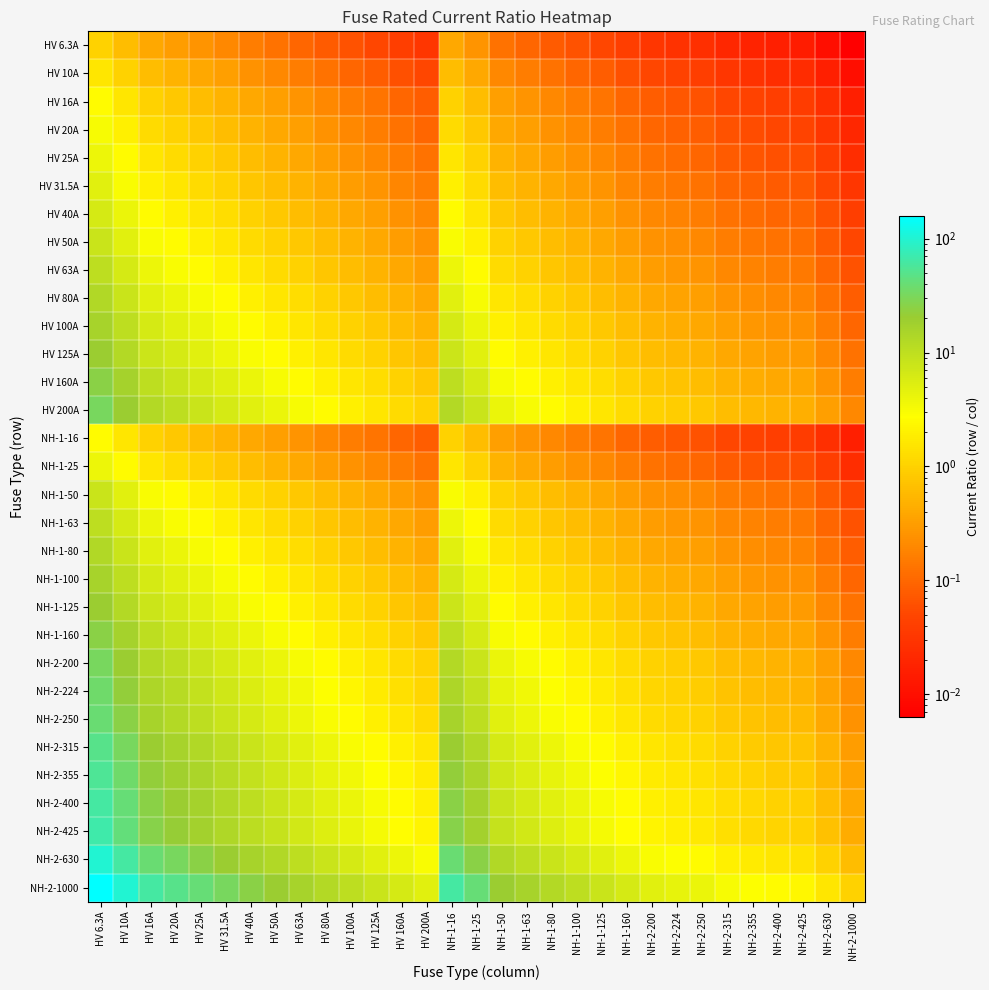

Reading right to left, what are all the values shown in this chart?

HV 6.3A: NH-2-1000=0.0	NH-2-630=0.0	NH-2-425=0.0	NH-2-400=0.0	NH-2-355=0.0	NH-2-315=0.0	NH-2-250=0.0	NH-2-224=0.0	NH-2-200=0.0	NH-1-160=0.0	NH-1-125=0.1	NH-1-100=0.1	NH-1-80=0.1	NH-1-63=0.1	NH-1-50=0.1	NH-1-25=0.3	NH-1-16=0.4	HV 200A=0.0	HV 160A=0.0	HV 125A=0.1	HV 100A=0.1	HV 80A=0.1	HV 63A=0.1	HV 50A=0.1	HV 40A=0.2	HV 31.5A=0.2	HV 25A=0.3	HV 20A=0.3	HV 16A=0.4	HV 10A=0.6	HV 6.3A=1.0
HV 10A: NH-2-1000=0.0	NH-2-630=0.0	NH-2-425=0.0	NH-2-400=0.0	NH-2-355=0.0	NH-2-315=0.0	NH-2-250=0.0	NH-2-224=0.0	NH-2-200=0.1	NH-1-160=0.1	NH-1-125=0.1	NH-1-100=0.1	NH-1-80=0.1	NH-1-63=0.2	NH-1-50=0.2	NH-1-25=0.4	NH-1-16=0.6	HV 200A=0.1	HV 160A=0.1	HV 125A=0.1	HV 100A=0.1	HV 80A=0.1	HV 63A=0.2	HV 50A=0.2	HV 40A=0.2	HV 31.5A=0.3	HV 25A=0.4	HV 20A=0.5	HV 16A=0.6	HV 10A=1.0	HV 6.3A=1.6
HV 16A: NH-2-1000=0.0	NH-2-630=0.0	NH-2-425=0.0	NH-2-400=0.0	NH-2-355=0.0	NH-2-315=0.1	NH-2-250=0.1	NH-2-224=0.1	NH-2-200=0.1	NH-1-160=0.1	NH-1-125=0.1	NH-1-100=0.2	NH-1-80=0.2	NH-1-63=0.3	NH-1-50=0.3	NH-1-25=0.6	NH-1-16=1.0	HV 200A=0.1	HV 160A=0.1	HV 125A=0.1	HV 100A=0.2	HV 80A=0.2	HV 63A=0.3	HV 50A=0.3	HV 40A=0.4	HV 31.5A=0.5	HV 25A=0.6	HV 20A=0.8	HV 16A=1.0	HV 10A=1.6	HV 6.3A=2.5
HV 20A: NH-2-1000=0.0	NH-2-630=0.0	NH-2-425=0.0	NH-2-400=0.1	NH-2-355=0.1	NH-2-315=0.1	NH-2-250=0.1	NH-2-224=0.1	NH-2-200=0.1	NH-1-160=0.1	NH-1-125=0.2	NH-1-100=0.2	NH-1-80=0.2	NH-1-63=0.3	NH-1-50=0.4	NH-1-25=0.8	NH-1-16=1.2	HV 200A=0.1	HV 160A=0.1	HV 125A=0.2	HV 100A=0.2	HV 80A=0.2	HV 63A=0.3	HV 50A=0.4	HV 40A=0.5	HV 31.5A=0.6	HV 25A=0.8	HV 20A=1.0	HV 16A=1.2	HV 10A=2.0	HV 6.3A=3.2
HV 25A: NH-2-1000=0.0	NH-2-630=0.0	NH-2-425=0.1	NH-2-400=0.1	NH-2-355=0.1	NH-2-315=0.1	NH-2-250=0.1	NH-2-224=0.1	NH-2-200=0.1	NH-1-160=0.2	NH-1-125=0.2	NH-1-100=0.2	NH-1-80=0.3	NH-1-63=0.4	NH-1-50=0.5	NH-1-25=1.0	NH-1-16=1.6	HV 200A=0.1	HV 160A=0.2	HV 125A=0.2	HV 100A=0.2	HV 80A=0.3	HV 63A=0.4	HV 50A=0.5	HV 40A=0.6	HV 31.5A=0.8	HV 25A=1.0	HV 20A=1.2	HV 16A=1.6	HV 10A=2.5	HV 6.3A=4.0
HV 31.5A: NH-2-1000=0.0	NH-2-630=0.1	NH-2-425=0.1	NH-2-400=0.1	NH-2-355=0.1	NH-2-315=0.1	NH-2-250=0.1	NH-2-224=0.1	NH-2-200=0.2	NH-1-160=0.2	NH-1-125=0.3	NH-1-100=0.3	NH-1-80=0.4	NH-1-63=0.5	NH-1-50=0.6	NH-1-25=1.3	NH-1-16=2.0	HV 200A=0.2	HV 160A=0.2	HV 125A=0.3	HV 100A=0.3	HV 80A=0.4	HV 63A=0.5	HV 50A=0.6	HV 40A=0.8	HV 31.5A=1.0	HV 25A=1.3	HV 20A=1.6	HV 16A=2.0	HV 10A=3.1	HV 6.3A=5.0
HV 40A: NH-2-1000=0.0	NH-2-630=0.1	NH-2-425=0.1	NH-2-400=0.1	NH-2-355=0.1	NH-2-315=0.1	NH-2-250=0.2	NH-2-224=0.2	NH-2-200=0.2	NH-1-160=0.2	NH-1-125=0.3	NH-1-100=0.4	NH-1-80=0.5	NH-1-63=0.6	NH-1-50=0.8	NH-1-25=1.6	NH-1-16=2.5	HV 200A=0.2	HV 160A=0.2	HV 125A=0.3	HV 100A=0.4	HV 80A=0.5	HV 63A=0.6	HV 50A=0.8	HV 40A=1.0	HV 31.5A=1.3	HV 25A=1.6	HV 20A=2.0	HV 16A=2.5	HV 10A=4.0	HV 6.3A=6.3
HV 50A: NH-2-1000=0.1	NH-2-630=0.1	NH-2-425=0.1	NH-2-400=0.1	NH-2-355=0.1	NH-2-315=0.2	NH-2-250=0.2	NH-2-224=0.2	NH-2-200=0.2	NH-1-160=0.3	NH-1-125=0.4	NH-1-100=0.5	NH-1-80=0.6	NH-1-63=0.8	NH-1-50=1.0	NH-1-25=2.0	NH-1-16=3.1	HV 200A=0.2	HV 160A=0.3	HV 125A=0.4	HV 100A=0.5	HV 80A=0.6	HV 63A=0.8	HV 50A=1.0	HV 40A=1.2	HV 31.5A=1.6	HV 25A=2.0	HV 20A=2.5	HV 16A=3.1	HV 10A=5.0	HV 6.3A=7.9
HV 63A: NH-2-1000=0.1	NH-2-630=0.1	NH-2-425=0.1	NH-2-400=0.2	NH-2-355=0.2	NH-2-315=0.2	NH-2-250=0.3	NH-2-224=0.3	NH-2-200=0.3	NH-1-160=0.4	NH-1-125=0.5	NH-1-100=0.6	NH-1-80=0.8	NH-1-63=1.0	NH-1-50=1.3	NH-1-25=2.5	NH-1-16=3.9	HV 200A=0.3	HV 160A=0.4	HV 125A=0.5	HV 100A=0.6	HV 80A=0.8	HV 63A=1.0	HV 50A=1.3	HV 40A=1.6	HV 31.5A=2.0	HV 25A=2.5	HV 20A=3.1	HV 16A=3.9	HV 10A=6.3	HV 6.3A=10.0
HV 80A: NH-2-1000=0.1	NH-2-630=0.1	NH-2-425=0.2	NH-2-400=0.2	NH-2-355=0.2	NH-2-315=0.3	NH-2-250=0.3	NH-2-224=0.4	NH-2-200=0.4	NH-1-160=0.5	NH-1-125=0.6	NH-1-100=0.8	NH-1-80=1.0	NH-1-63=1.3	NH-1-50=1.6	NH-1-25=3.2	NH-1-16=5.0	HV 200A=0.4	HV 160A=0.5	HV 125A=0.6	HV 100A=0.8	HV 80A=1.0	HV 63A=1.3	HV 50A=1.6	HV 40A=2.0	HV 31.5A=2.5	HV 25A=3.2	HV 20A=4.0	HV 16A=5.0	HV 10A=8.0	HV 6.3A=12.7
HV 100A: NH-2-1000=0.1	NH-2-630=0.2	NH-2-425=0.2	NH-2-400=0.2	NH-2-355=0.3	NH-2-315=0.3	NH-2-250=0.4	NH-2-224=0.4	NH-2-200=0.5	NH-1-160=0.6	NH-1-125=0.8	NH-1-100=1.0	NH-1-80=1.2	NH-1-63=1.6	NH-1-50=2.0	NH-1-25=4.0	NH-1-16=6.2	HV 200A=0.5	HV 160A=0.6	HV 125A=0.8	HV 100A=1.0	HV 80A=1.2	HV 63A=1.6	HV 50A=2.0	HV 40A=2.5	HV 31.5A=3.2	HV 25A=4.0	HV 20A=5.0	HV 16A=6.2	HV 10A=10.0	HV 6.3A=15.9
HV 125A: NH-2-1000=0.1	NH-2-630=0.2	NH-2-425=0.3	NH-2-400=0.3	NH-2-355=0.4	NH-2-315=0.4	NH-2-250=0.5	NH-2-224=0.6	NH-2-200=0.6	NH-1-160=0.8	NH-1-125=1.0	NH-1-100=1.2	NH-1-80=1.6	NH-1-63=2.0	NH-1-50=2.5	NH-1-25=5.0	NH-1-16=7.8	HV 200A=0.6	HV 160A=0.8	HV 125A=1.0	HV 100A=1.2	HV 80A=1.6	HV 63A=2.0	HV 50A=2.5	HV 40A=3.1	HV 31.5A=4.0	HV 25A=5.0	HV 20A=6.2	HV 16A=7.8	HV 10A=12.5	HV 6.3A=19.8
HV 160A: NH-2-1000=0.2	NH-2-630=0.3	NH-2-425=0.4	NH-2-400=0.4	NH-2-355=0.5	NH-2-315=0.5	NH-2-250=0.6	NH-2-224=0.7	NH-2-200=0.8	NH-1-160=1.0	NH-1-125=1.3	NH-1-100=1.6	NH-1-80=2.0	NH-1-63=2.5	NH-1-50=3.2	NH-1-25=6.4	NH-1-16=10.0	HV 200A=0.8	HV 160A=1.0	HV 125A=1.3	HV 100A=1.6	HV 80A=2.0	HV 63A=2.5	HV 50A=3.2	HV 40A=4.0	HV 31.5A=5.1	HV 25A=6.4	HV 20A=8.0	HV 16A=10.0	HV 10A=16.0	HV 6.3A=25.4
HV 200A: NH-2-1000=0.2	NH-2-630=0.3	NH-2-425=0.5	NH-2-400=0.5	NH-2-355=0.6	NH-2-315=0.6	NH-2-250=0.8	NH-2-224=0.9	NH-2-200=1.0	NH-1-160=1.2	NH-1-125=1.6	NH-1-100=2.0	NH-1-80=2.5	NH-1-63=3.2	NH-1-50=4.0	NH-1-25=8.0	NH-1-16=12.5	HV 200A=1.0	HV 160A=1.2	HV 125A=1.6	HV 100A=2.0	HV 80A=2.5	HV 63A=3.2	HV 50A=4.0	HV 40A=5.0	HV 31.5A=6.3	HV 25A=8.0	HV 20A=10.0	HV 16A=12.5	HV 10A=20.0	HV 6.3A=31.7
NH-1-16: NH-2-1000=0.0	NH-2-630=0.0	NH-2-425=0.0	NH-2-400=0.0	NH-2-355=0.0	NH-2-315=0.1	NH-2-250=0.1	NH-2-224=0.1	NH-2-200=0.1	NH-1-160=0.1	NH-1-125=0.1	NH-1-100=0.2	NH-1-80=0.2	NH-1-63=0.3	NH-1-50=0.3	NH-1-25=0.6	NH-1-16=1.0	HV 200A=0.1	HV 160A=0.1	HV 125A=0.1	HV 100A=0.2	HV 80A=0.2	HV 63A=0.3	HV 50A=0.3	HV 40A=0.4	HV 31.5A=0.5	HV 25A=0.6	HV 20A=0.8	HV 16A=1.0	HV 10A=1.6	HV 6.3A=2.5
NH-1-25: NH-2-1000=0.0	NH-2-630=0.0	NH-2-425=0.1	NH-2-400=0.1	NH-2-355=0.1	NH-2-315=0.1	NH-2-250=0.1	NH-2-224=0.1	NH-2-200=0.1	NH-1-160=0.2	NH-1-125=0.2	NH-1-100=0.2	NH-1-80=0.3	NH-1-63=0.4	NH-1-50=0.5	NH-1-25=1.0	NH-1-16=1.6	HV 200A=0.1	HV 160A=0.2	HV 125A=0.2	HV 100A=0.2	HV 80A=0.3	HV 63A=0.4	HV 50A=0.5	HV 40A=0.6	HV 31.5A=0.8	HV 25A=1.0	HV 20A=1.2	HV 16A=1.6	HV 10A=2.5	HV 6.3A=4.0
NH-1-50: NH-2-1000=0.1	NH-2-630=0.1	NH-2-425=0.1	NH-2-400=0.1	NH-2-355=0.1	NH-2-315=0.2	NH-2-250=0.2	NH-2-224=0.2	NH-2-200=0.2	NH-1-160=0.3	NH-1-125=0.4	NH-1-100=0.5	NH-1-80=0.6	NH-1-63=0.8	NH-1-50=1.0	NH-1-25=2.0	NH-1-16=3.1	HV 200A=0.2	HV 160A=0.3	HV 125A=0.4	HV 100A=0.5	HV 80A=0.6	HV 63A=0.8	HV 50A=1.0	HV 40A=1.2	HV 31.5A=1.6	HV 25A=2.0	HV 20A=2.5	HV 16A=3.1	HV 10A=5.0	HV 6.3A=7.9
NH-1-63: NH-2-1000=0.1	NH-2-630=0.1	NH-2-425=0.1	NH-2-400=0.2	NH-2-355=0.2	NH-2-315=0.2	NH-2-250=0.3	NH-2-224=0.3	NH-2-200=0.3	NH-1-160=0.4	NH-1-125=0.5	NH-1-100=0.6	NH-1-80=0.8	NH-1-63=1.0	NH-1-50=1.3	NH-1-25=2.5	NH-1-16=3.9	HV 200A=0.3	HV 160A=0.4	HV 125A=0.5	HV 100A=0.6	HV 80A=0.8	HV 63A=1.0	HV 50A=1.3	HV 40A=1.6	HV 31.5A=2.0	HV 25A=2.5	HV 20A=3.1	HV 16A=3.9	HV 10A=6.3	HV 6.3A=10.0
NH-1-80: NH-2-1000=0.1	NH-2-630=0.1	NH-2-425=0.2	NH-2-400=0.2	NH-2-355=0.2	NH-2-315=0.3	NH-2-250=0.3	NH-2-224=0.4	NH-2-200=0.4	NH-1-160=0.5	NH-1-125=0.6	NH-1-100=0.8	NH-1-80=1.0	NH-1-63=1.3	NH-1-50=1.6	NH-1-25=3.2	NH-1-16=5.0	HV 200A=0.4	HV 160A=0.5	HV 125A=0.6	HV 100A=0.8	HV 80A=1.0	HV 63A=1.3	HV 50A=1.6	HV 40A=2.0	HV 31.5A=2.5	HV 25A=3.2	HV 20A=4.0	HV 16A=5.0	HV 10A=8.0	HV 6.3A=12.7
NH-1-100: NH-2-1000=0.1	NH-2-630=0.2	NH-2-425=0.2	NH-2-400=0.2	NH-2-355=0.3	NH-2-315=0.3	NH-2-250=0.4	NH-2-224=0.4	NH-2-200=0.5	NH-1-160=0.6	NH-1-125=0.8	NH-1-100=1.0	NH-1-80=1.2	NH-1-63=1.6	NH-1-50=2.0	NH-1-25=4.0	NH-1-16=6.2	HV 200A=0.5	HV 160A=0.6	HV 125A=0.8	HV 100A=1.0	HV 80A=1.2	HV 63A=1.6	HV 50A=2.0	HV 40A=2.5	HV 31.5A=3.2	HV 25A=4.0	HV 20A=5.0	HV 16A=6.2	HV 10A=10.0	HV 6.3A=15.9
NH-1-125: NH-2-1000=0.1	NH-2-630=0.2	NH-2-425=0.3	NH-2-400=0.3	NH-2-355=0.4	NH-2-315=0.4	NH-2-250=0.5	NH-2-224=0.6	NH-2-200=0.6	NH-1-160=0.8	NH-1-125=1.0	NH-1-100=1.2	NH-1-80=1.6	NH-1-63=2.0	NH-1-50=2.5	NH-1-25=5.0	NH-1-16=7.8	HV 200A=0.6	HV 160A=0.8	HV 125A=1.0	HV 100A=1.2	HV 80A=1.6	HV 63A=2.0	HV 50A=2.5	HV 40A=3.1	HV 31.5A=4.0	HV 25A=5.0	HV 20A=6.2	HV 16A=7.8	HV 10A=12.5	HV 6.3A=19.8
NH-1-160: NH-2-1000=0.2	NH-2-630=0.3	NH-2-425=0.4	NH-2-400=0.4	NH-2-355=0.5	NH-2-315=0.5	NH-2-250=0.6	NH-2-224=0.7	NH-2-200=0.8	NH-1-160=1.0	NH-1-125=1.3	NH-1-100=1.6	NH-1-80=2.0	NH-1-63=2.5	NH-1-50=3.2	NH-1-25=6.4	NH-1-16=10.0	HV 200A=0.8	HV 160A=1.0	HV 125A=1.3	HV 100A=1.6	HV 80A=2.0	HV 63A=2.5	HV 50A=3.2	HV 40A=4.0	HV 31.5A=5.1	HV 25A=6.4	HV 20A=8.0	HV 16A=10.0	HV 10A=16.0	HV 6.3A=25.4
NH-2-200: NH-2-1000=0.2	NH-2-630=0.3	NH-2-425=0.5	NH-2-400=0.5	NH-2-355=0.6	NH-2-315=0.6	NH-2-250=0.8	NH-2-224=0.9	NH-2-200=1.0	NH-1-160=1.2	NH-1-125=1.6	NH-1-100=2.0	NH-1-80=2.5	NH-1-63=3.2	NH-1-50=4.0	NH-1-25=8.0	NH-1-16=12.5	HV 200A=1.0	HV 160A=1.2	HV 125A=1.6	HV 100A=2.0	HV 80A=2.5	HV 63A=3.2	HV 50A=4.0	HV 40A=5.0	HV 31.5A=6.3	HV 25A=8.0	HV 20A=10.0	HV 16A=12.5	HV 10A=20.0	HV 6.3A=31.7
NH-2-224: NH-2-1000=0.2	NH-2-630=0.4	NH-2-425=0.5	NH-2-400=0.6	NH-2-355=0.6	NH-2-315=0.7	NH-2-250=0.9	NH-2-224=1.0	NH-2-200=1.1	NH-1-160=1.4	NH-1-125=1.8	NH-1-100=2.2	NH-1-80=2.8	NH-1-63=3.6	NH-1-50=4.5	NH-1-25=9.0	NH-1-16=14.0	HV 200A=1.1	HV 160A=1.4	HV 125A=1.8	HV 100A=2.2	HV 80A=2.8	HV 63A=3.6	HV 50A=4.5	HV 40A=5.6	HV 31.5A=7.1	HV 25A=9.0	HV 20A=11.2	HV 16A=14.0	HV 10A=22.4	HV 6.3A=35.6
NH-2-250: NH-2-1000=0.2	NH-2-630=0.4	NH-2-425=0.6	NH-2-400=0.6	NH-2-355=0.7	NH-2-315=0.8	NH-2-250=1.0	NH-2-224=1.1	NH-2-200=1.2	NH-1-160=1.6	NH-1-125=2.0	NH-1-100=2.5	NH-1-80=3.1	NH-1-63=4.0	NH-1-50=5.0	NH-1-25=10.0	NH-1-16=15.6	HV 200A=1.2	HV 160A=1.6	HV 125A=2.0	HV 100A=2.5	HV 80A=3.1	HV 63A=4.0	HV 50A=5.0	HV 40A=6.2	HV 31.5A=7.9	HV 25A=10.0	HV 20A=12.5	HV 16A=15.6	HV 10A=25.0	HV 6.3A=39.7
NH-2-315: NH-2-1000=0.3	NH-2-630=0.5	NH-2-425=0.7	NH-2-400=0.8	NH-2-355=0.9	NH-2-315=1.0	NH-2-250=1.3	NH-2-224=1.4	NH-2-200=1.6	NH-1-160=2.0	NH-1-125=2.5	NH-1-100=3.1	NH-1-80=3.9	NH-1-63=5.0	NH-1-50=6.3	NH-1-25=12.6	NH-1-16=19.7	HV 200A=1.6	HV 160A=2.0	HV 125A=2.5	HV 100A=3.1	HV 80A=3.9	HV 63A=5.0	HV 50A=6.3	HV 40A=7.9	HV 31.5A=10.0	HV 25A=12.6	HV 20A=15.8	HV 16A=19.7	HV 10A=31.5	HV 6.3A=50.0
NH-2-355: NH-2-1000=0.4	NH-2-630=0.6	NH-2-425=0.8	NH-2-400=0.9	NH-2-355=1.0	NH-2-315=1.1	NH-2-250=1.4	NH-2-224=1.6	NH-2-200=1.8	NH-1-160=2.2	NH-1-125=2.8	NH-1-100=3.5	NH-1-80=4.4	NH-1-63=5.6	NH-1-50=7.1	NH-1-25=14.2	NH-1-16=22.2	HV 200A=1.8	HV 160A=2.2	HV 125A=2.8	HV 100A=3.5	HV 80A=4.4	HV 63A=5.6	HV 50A=7.1	HV 40A=8.9	HV 31.5A=11.3	HV 25A=14.2	HV 20A=17.8	HV 16A=22.2	HV 10A=35.5	HV 6.3A=56.3
NH-2-400: NH-2-1000=0.4	NH-2-630=0.6	NH-2-425=0.9	NH-2-400=1.0	NH-2-355=1.1	NH-2-315=1.3	NH-2-250=1.6	NH-2-224=1.8	NH-2-200=2.0	NH-1-160=2.5	NH-1-125=3.2	NH-1-100=4.0	NH-1-80=5.0	NH-1-63=6.3	NH-1-50=8.0	NH-1-25=16.0	NH-1-16=25.0	HV 200A=2.0	HV 160A=2.5	HV 125A=3.2	HV 100A=4.0	HV 80A=5.0	HV 63A=6.3	HV 50A=8.0	HV 40A=10.0	HV 31.5A=12.7	HV 25A=16.0	HV 20A=20.0	HV 16A=25.0	HV 10A=40.0	HV 6.3A=63.5
NH-2-425: NH-2-1000=0.4	NH-2-630=0.7	NH-2-425=1.0	NH-2-400=1.1	NH-2-355=1.2	NH-2-315=1.3	NH-2-250=1.7	NH-2-224=1.9	NH-2-200=2.1	NH-1-160=2.7	NH-1-125=3.4	NH-1-100=4.2	NH-1-80=5.3	NH-1-63=6.7	NH-1-50=8.5	NH-1-25=17.0	NH-1-16=26.6	HV 200A=2.1	HV 160A=2.7	HV 125A=3.4	HV 100A=4.2	HV 80A=5.3	HV 63A=6.7	HV 50A=8.5	HV 40A=10.6	HV 31.5A=13.5	HV 25A=17.0	HV 20A=21.2	HV 16A=26.6	HV 10A=42.5	HV 6.3A=67.5
NH-2-630: NH-2-1000=0.6	NH-2-630=1.0	NH-2-425=1.5	NH-2-400=1.6	NH-2-355=1.8	NH-2-315=2.0	NH-2-250=2.5	NH-2-224=2.8	NH-2-200=3.1	NH-1-160=3.9	NH-1-125=5.0	NH-1-100=6.3	NH-1-80=7.9	NH-1-63=10.0	NH-1-50=12.6	NH-1-25=25.2	NH-1-16=39.4	HV 200A=3.1	HV 160A=3.9	HV 125A=5.0	HV 100A=6.3	HV 80A=7.9	HV 63A=10.0	HV 50A=12.6	HV 40A=15.8	HV 31.5A=20.0	HV 25A=25.2	HV 20A=31.5	HV 16A=39.4	HV 10A=63.0	HV 6.3A=100.0
NH-2-1000: NH-2-1000=1.0	NH-2-630=1.6	NH-2-425=2.4	NH-2-400=2.5	NH-2-355=2.8	NH-2-315=3.2	NH-2-250=4.0	NH-2-224=4.5	NH-2-200=5.0	NH-1-160=6.2	NH-1-125=8.0	NH-1-100=10.0	NH-1-80=12.5	NH-1-63=15.9	NH-1-50=20.0	NH-1-25=40.0	NH-1-16=62.5	HV 200A=5.0	HV 160A=6.2	HV 125A=8.0	HV 100A=10.0	HV 80A=12.5	HV 63A=15.9	HV 50A=20.0	HV 40A=25.0	HV 31.5A=31.7	HV 25A=40.0	HV 20A=50.0	HV 16A=62.5	HV 10A=100.0	HV 6.3A=158.7